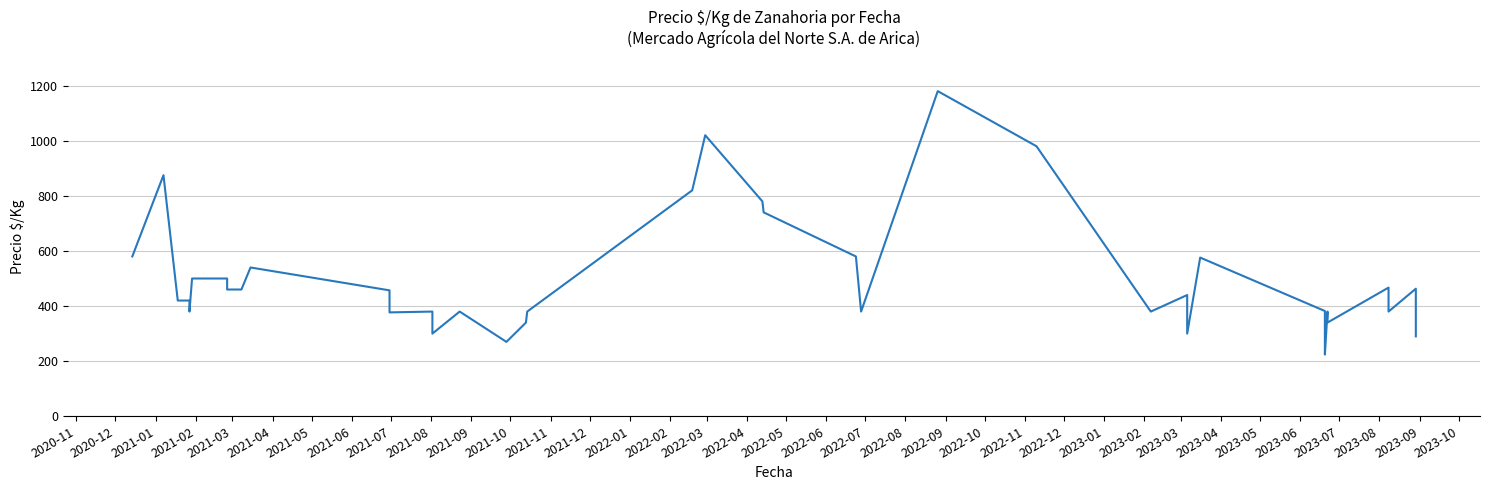

Is it true that the value at 2021-07 is 681?

False